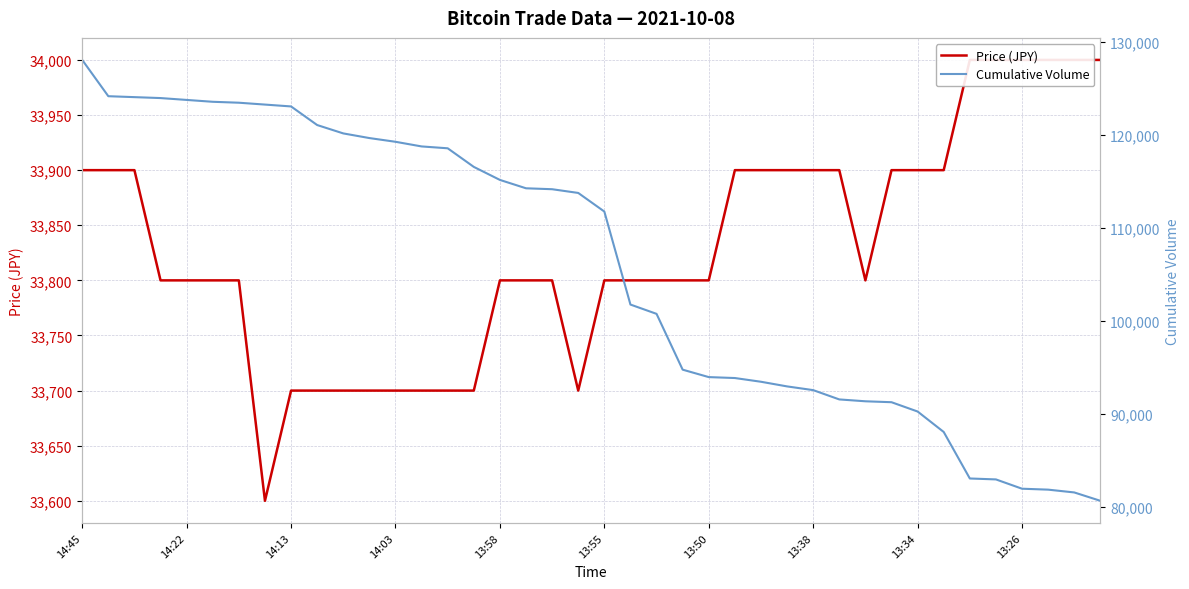

Reading left to right, transcribe all the data shown in this chart.

Price (JPY): 33900	33900	33900	33800	33800	33800	33800	33600	33700	33700	33700	33700	33700	33700	33700	33700	33800	33800	33800	33700	33800	33800	33800	33800	33800	33900	33900	33900	33900	33900	33800	33900	33900	33900	34000	34000	34000	34000	34000	34000
Cumulative Volume: 128045	124145	124045	123945	123745	123545	123445	123245	123045	121045	120145	119645	119245	118745	118545	116545	115145	114245	114145	113745	111745	101745	100745	94745	93945	93845	93445	92945	92545	91545	91345	91245	90245	88045	83045	82945	81945	81845	81545	80645